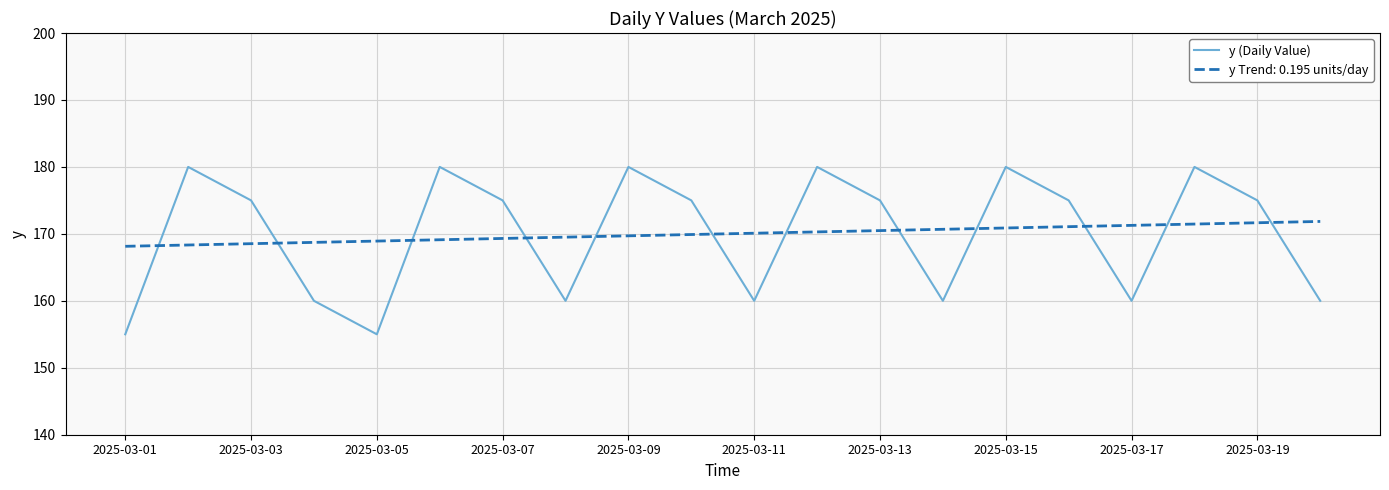

True or false: y Trend: 0.195 units/day and y (Daily Value) cross at least once.

True